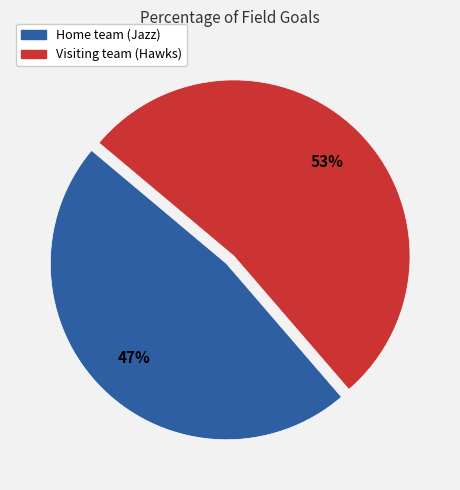

To the nearest percent, what percentage of the pie is Home team (Jazz)?

47%